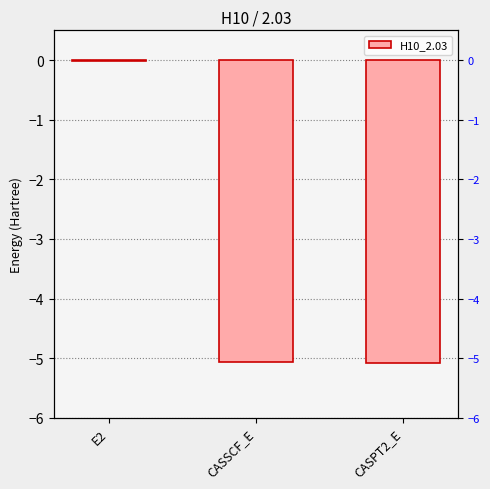

True or false: the data shows -7.4 at CASSCF_E.

False